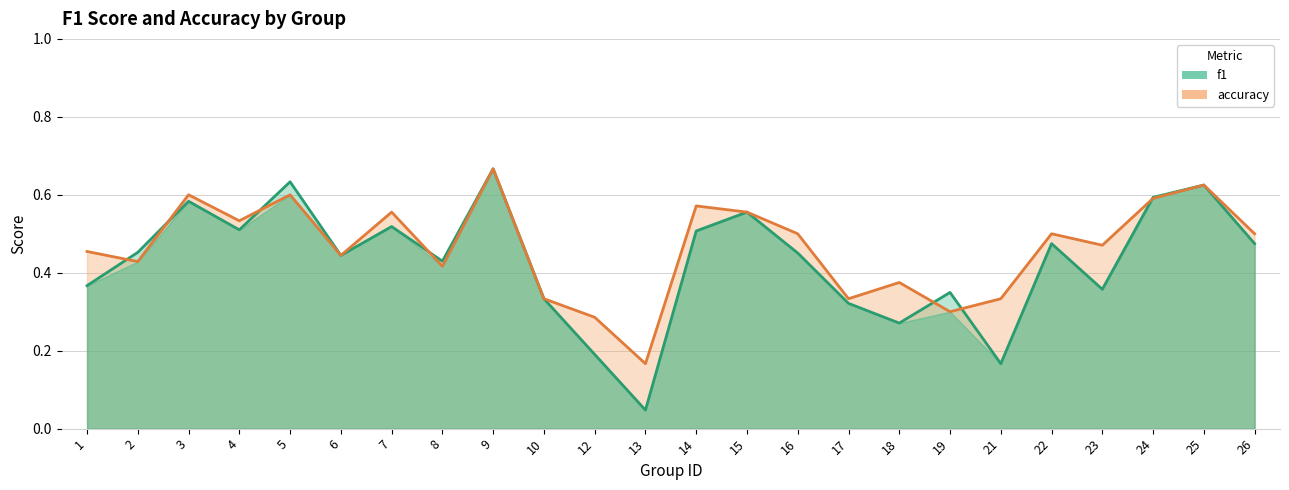

Where do accuracy and f1 first cross each other?

1 and 2